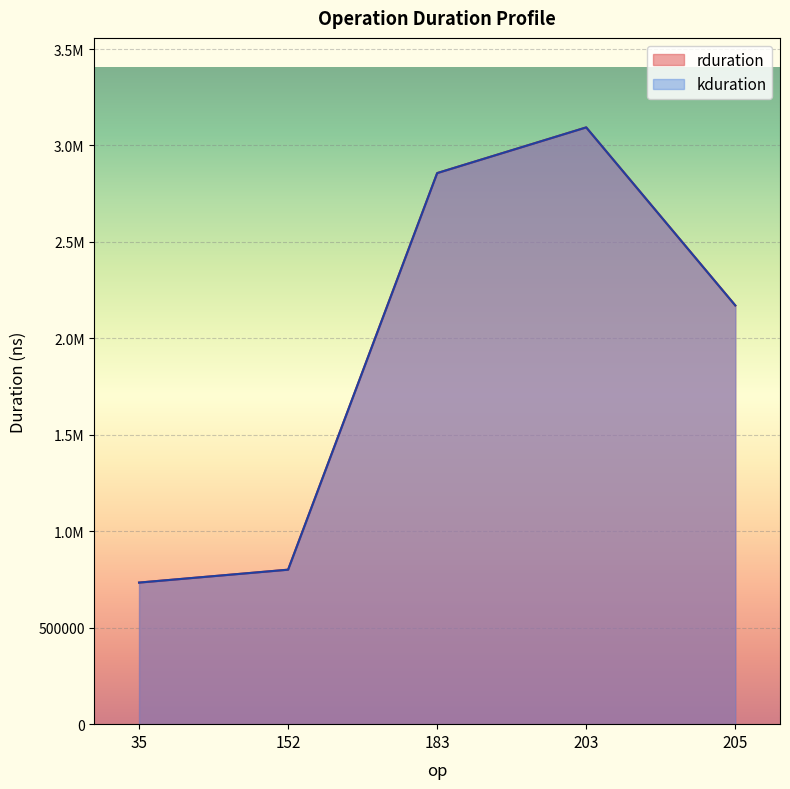

True or false: kduration and rduration cross at least once.

False